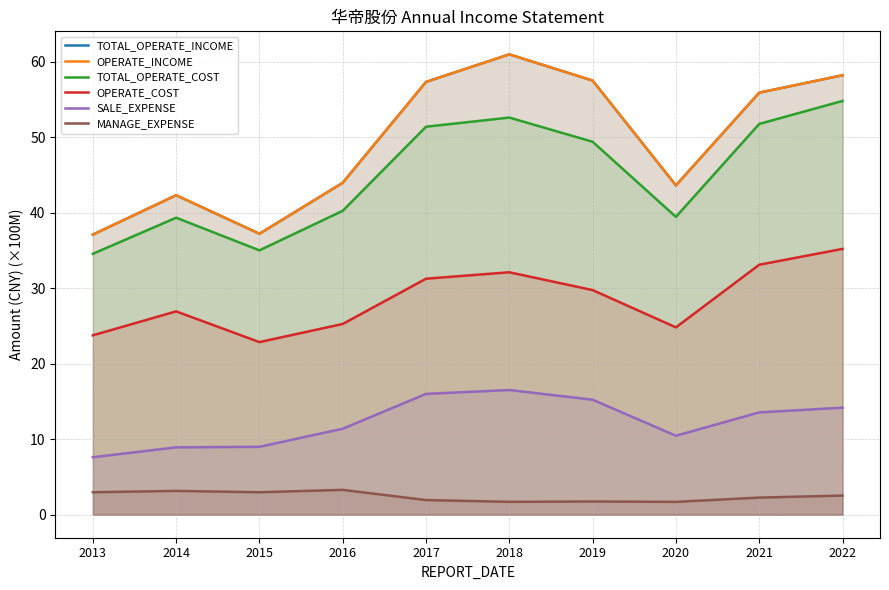

How many interior local valleys does the TOTAL_OPERATE_INCOME series have?

2